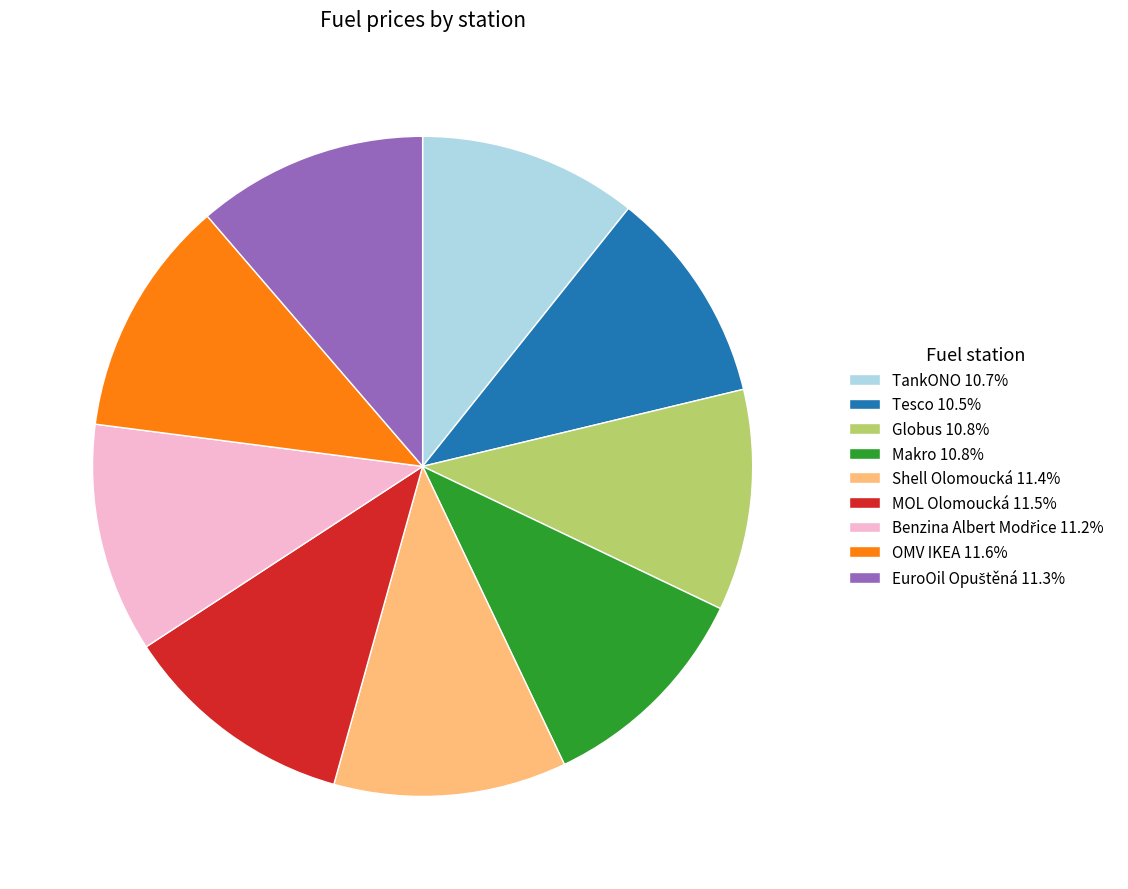

How many segments does this pie chart have?

9